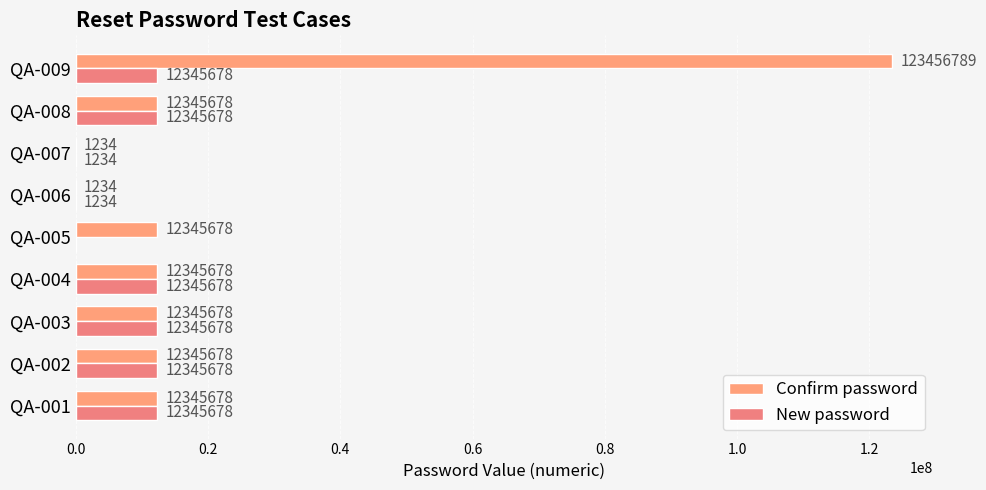

What is the difference between the maximum and minimum values in the New password series?

12345678